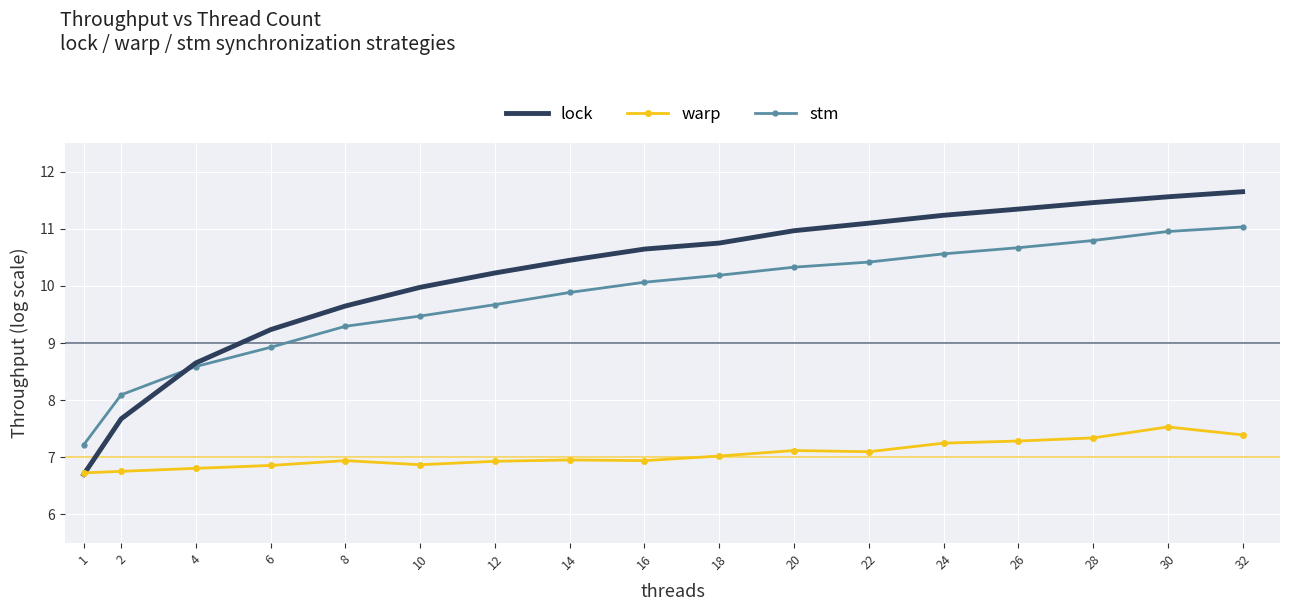

What is the maximum value shown in the chart?

11.6